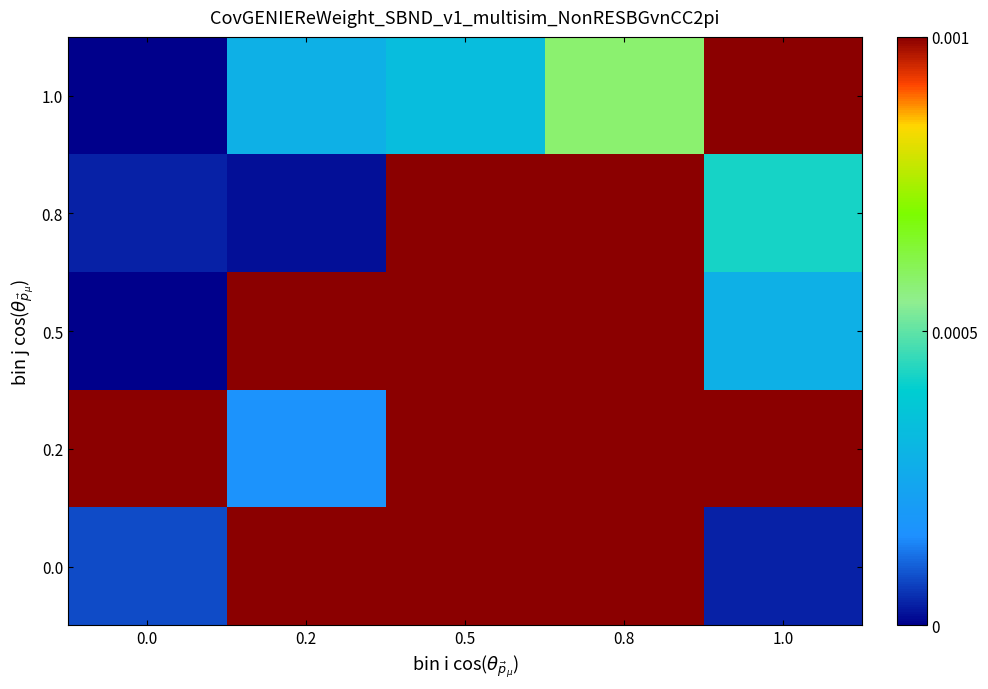

Rank the series at 0.8 from highest to lowest value.

0.0, 0.2, 0.5, 0.8, 1.0